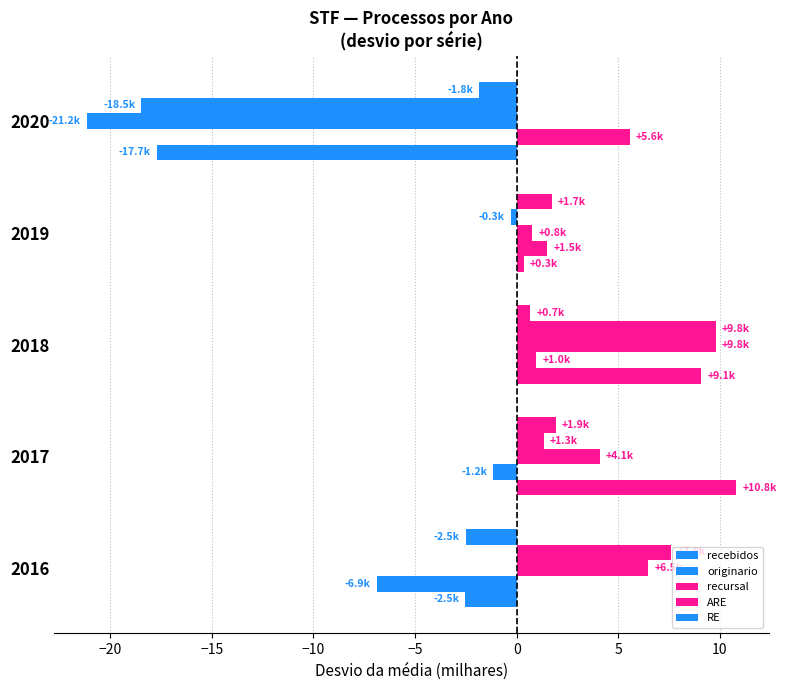

How many values in the ARE series exceed 1?

3